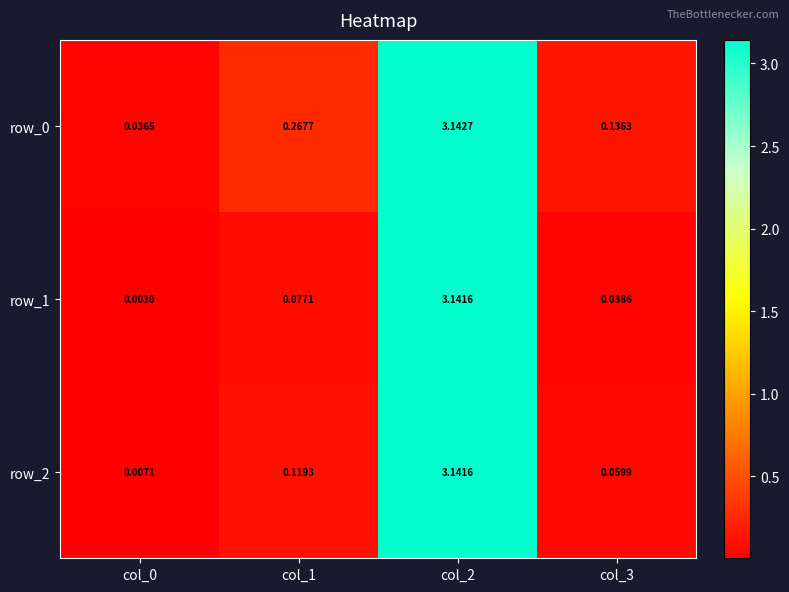

What is the average value of the row_2 series?

0.8